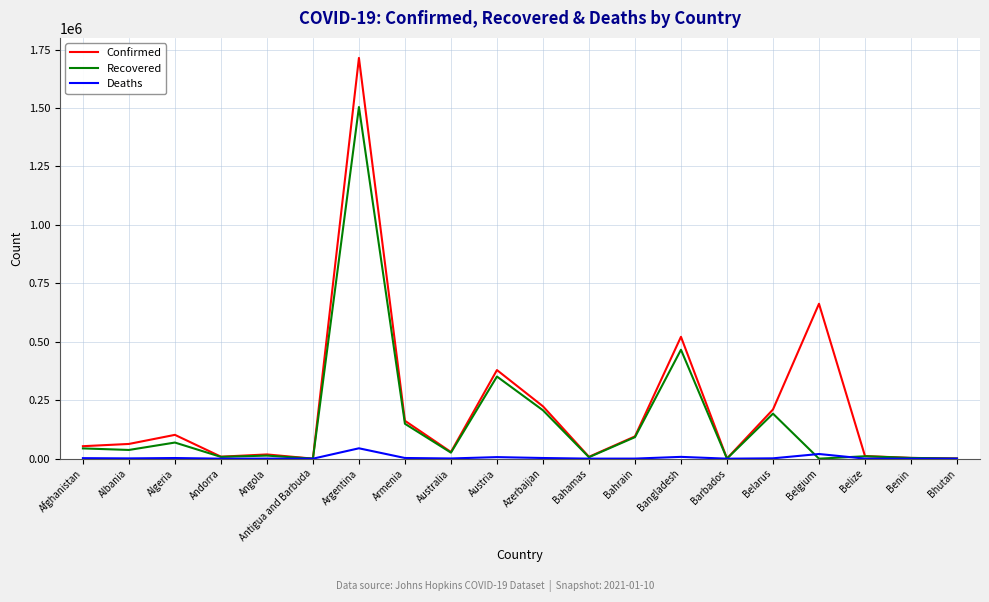

At which label is Recovered closest to 752165?

Bangladesh